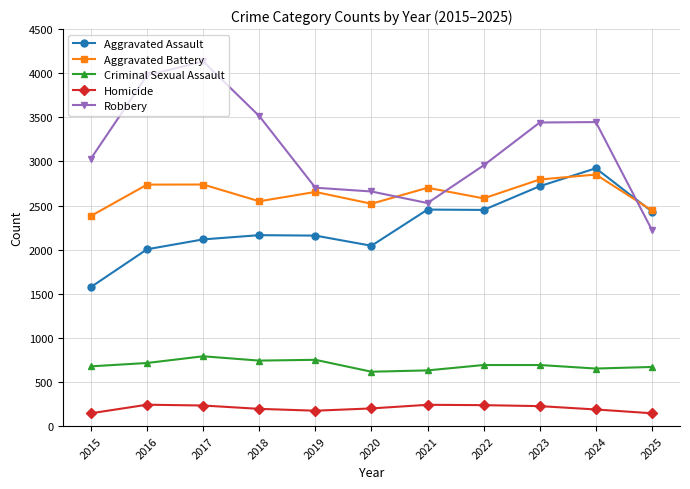

Is it true that Aggravated Battery equals 1752 at 2022?

False